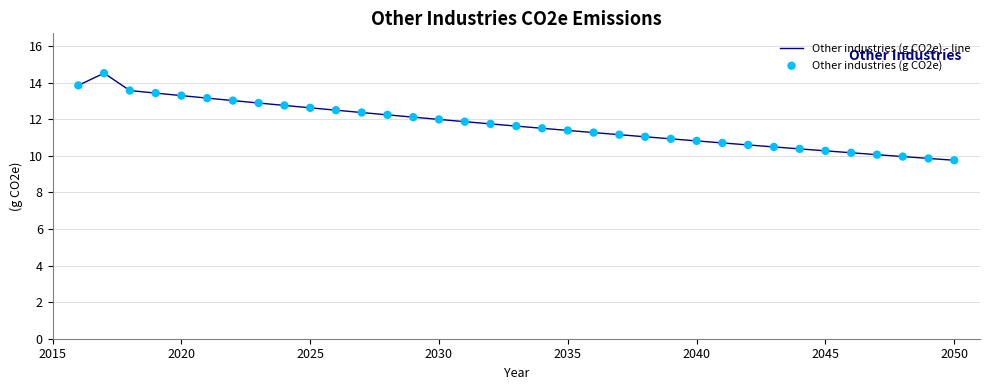

What is the minimum value shown in the chart?

9.8